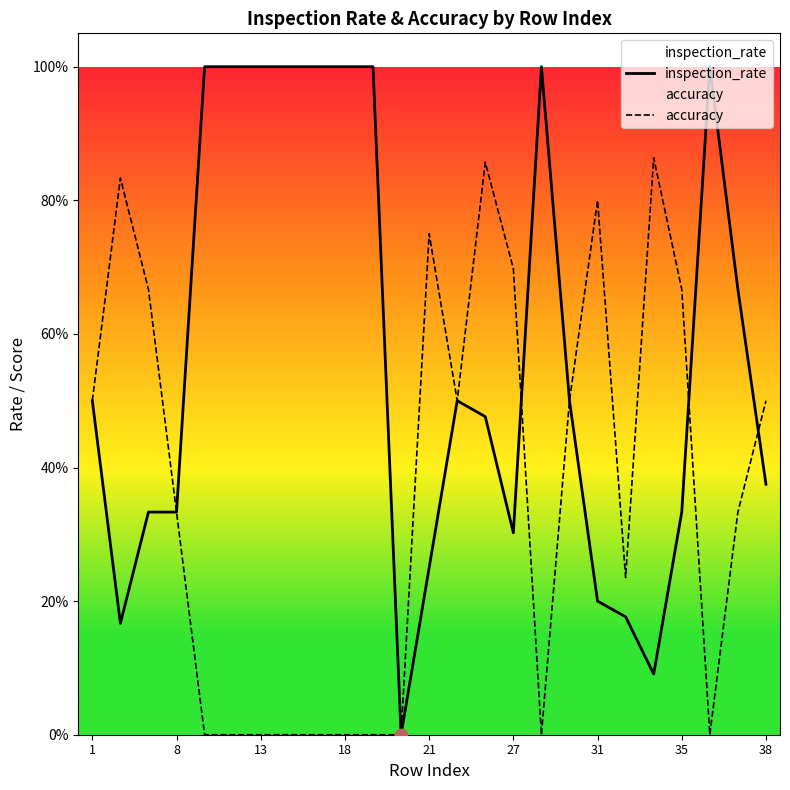

Which series contains the lowest Y value?

inspection_rate